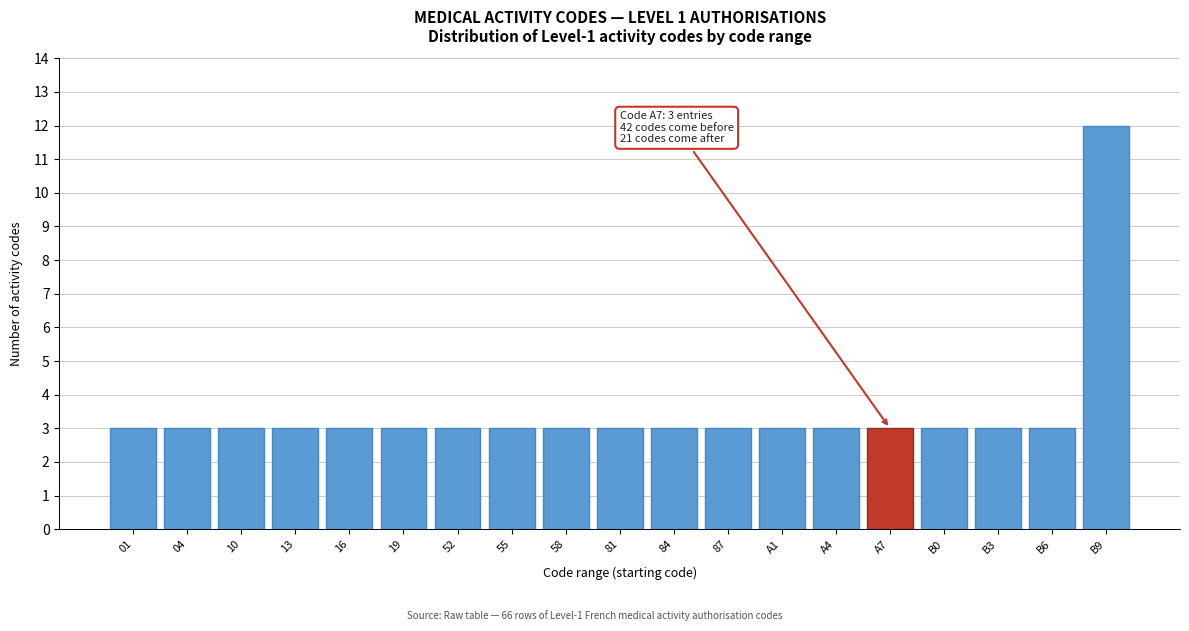

Reading left to right, transcribe all the data shown in this chart.

01=3	04=3	10=3	13=3	16=3	19=3	52=3	55=3	58=3	81=3	84=3	87=3	A1=3	A4=3	A7=3	B0=3	B3=3	B6=3	B9=12